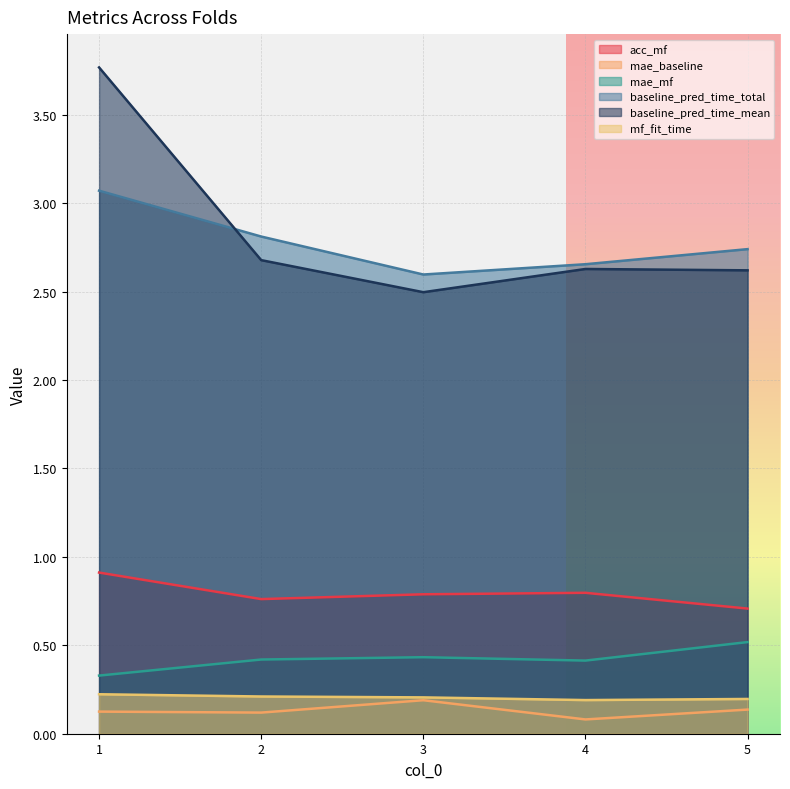

True or false: baseline_pred_time_mean and mae_mf cross at least once.

False